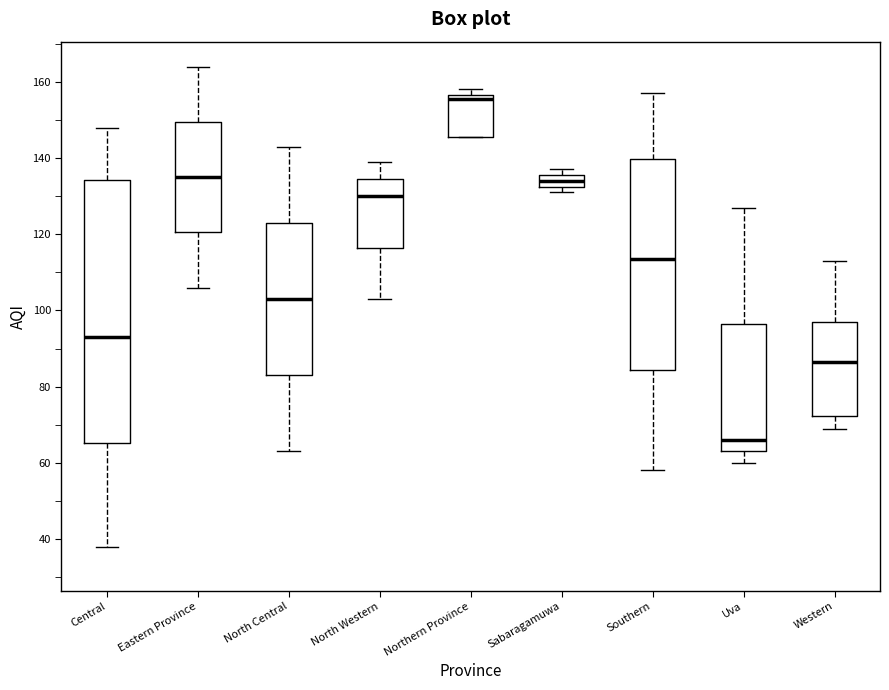

Reading left to right, read every box against the y-axis: the position of its median line, the range the box covers, and the ends of its whiskers. The values are not printed on the chart, so give them approximately, as read against the axis.

Central: median 94, box 66 to 134, whiskers 38 to 148
Eastern Province: median 136, box 120 to 150, whiskers 106 to 164
North Central: median 104, box 84 to 124, whiskers 64 to 144
North Western: median 130, box 116 to 134, whiskers 104 to 140
Northern Province: median 156 (just below the box's upper edge), box 146 to 156, whiskers 146 to 158
Sabaragamuwa: median 134, box 132 to 136, whiskers 132 (just below the box's lower edge) to 138
Southern: median 114, box 84 to 140, whiskers 58 to 158
Uva: median 66, box 64 to 96, whiskers 60 to 128
Western: median 86, box 72 to 98, whiskers 70 to 114